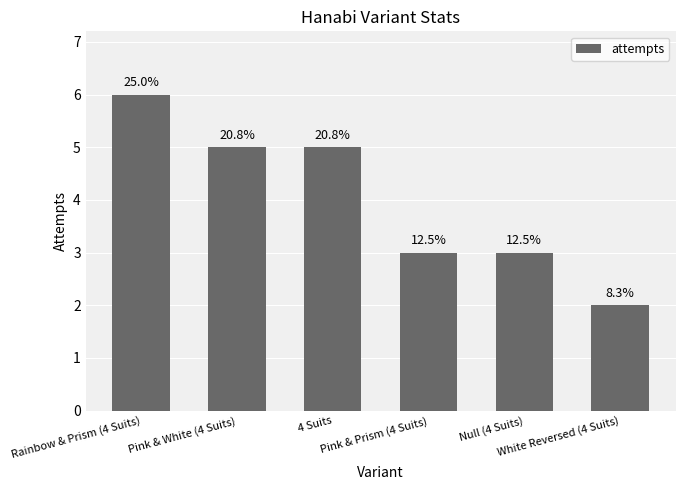

What is the difference between the values at Pink & Prism (4 Suits) and 4 Suits?

2